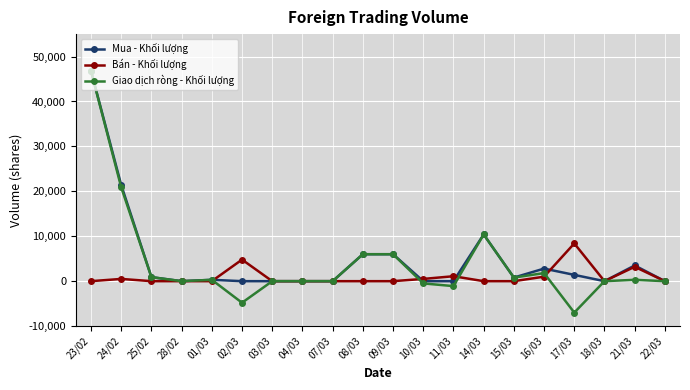

Which series has the widest spread of values?

Giao dịch ròng - Khối lượng